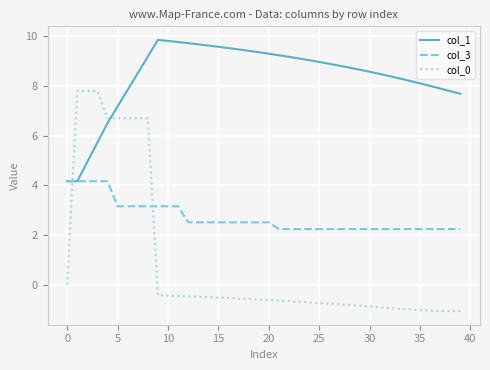

List the series in order of their peak value, lowest first.

col_3, col_0, col_1